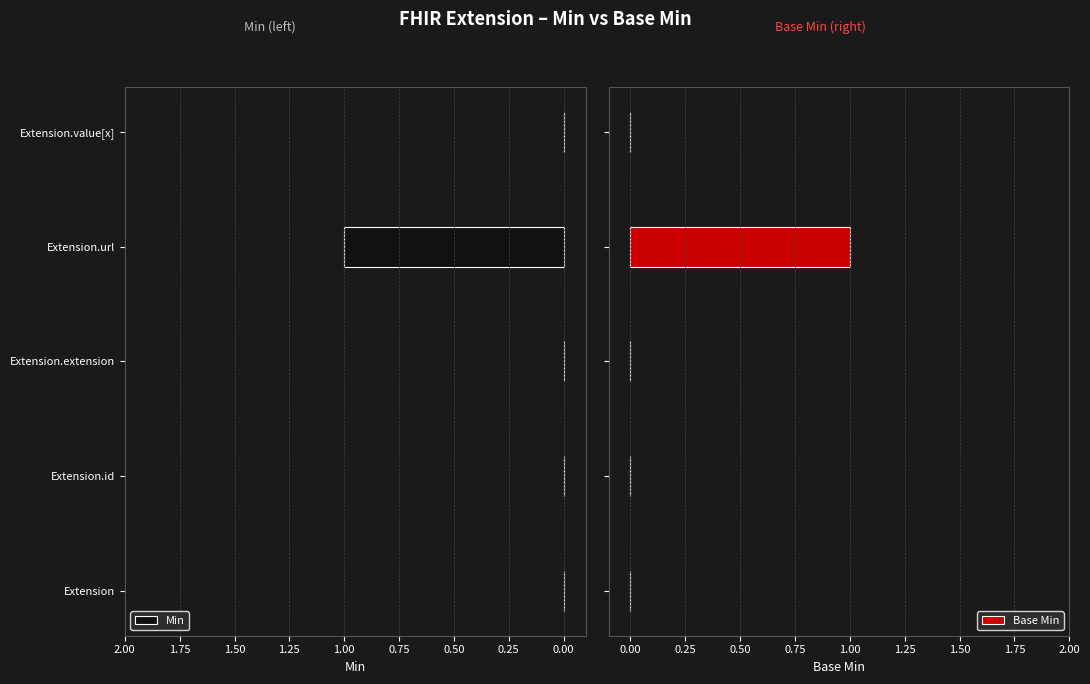

Is it true that Min equals 0 at Extension.url?

False